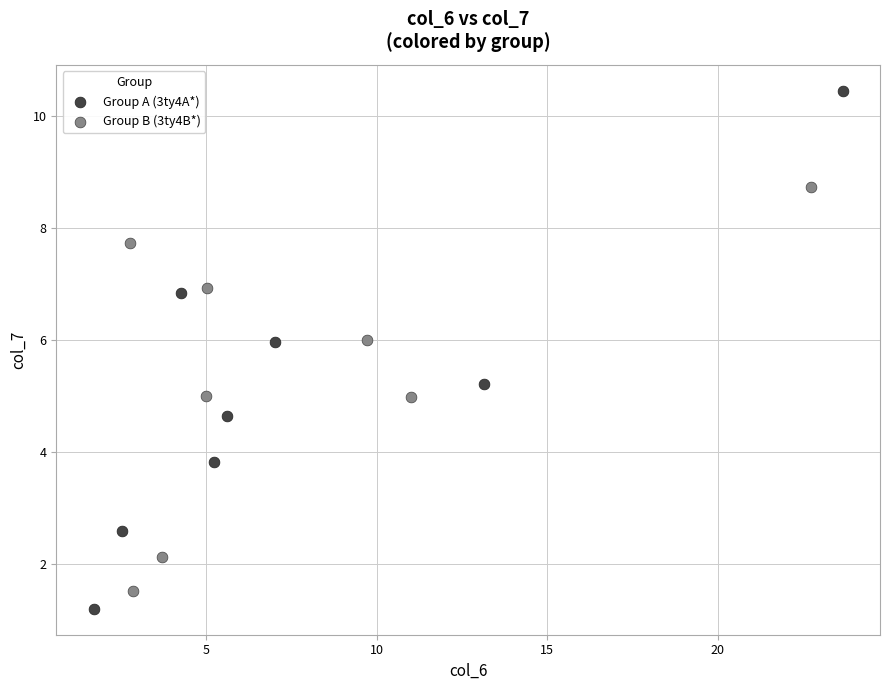

Which series has the widest spread of Y values?

Group A (3ty4A*)